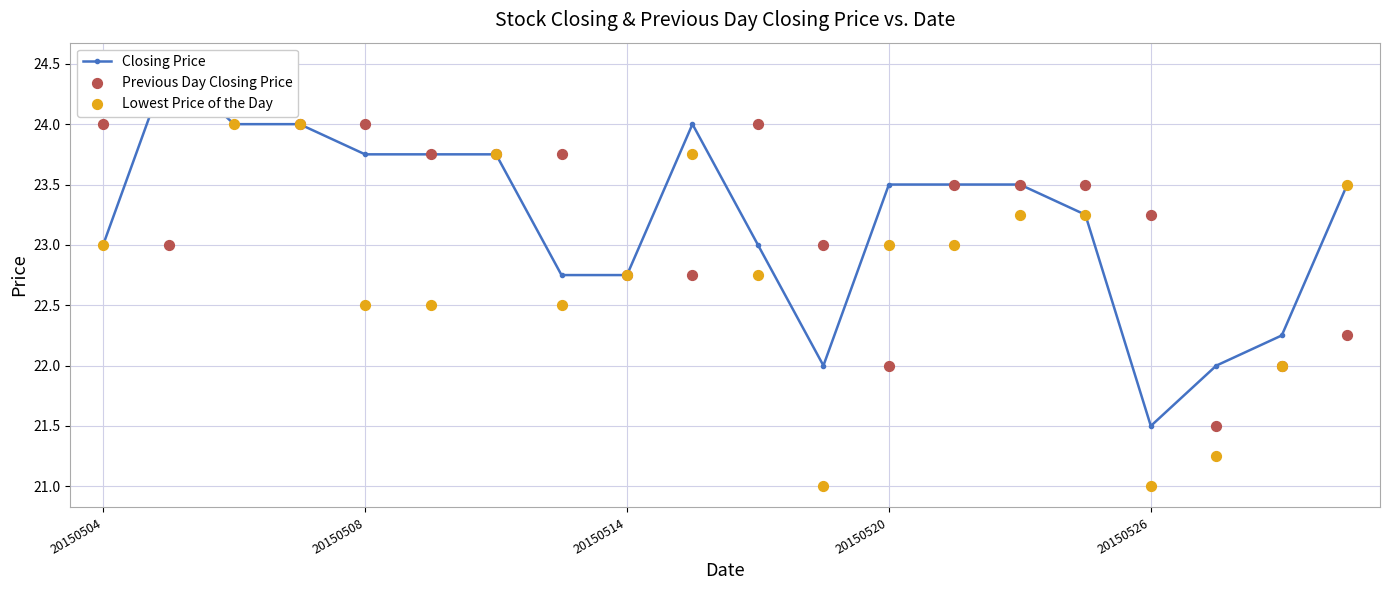

At how many categories does at least one series exceed 21?

20